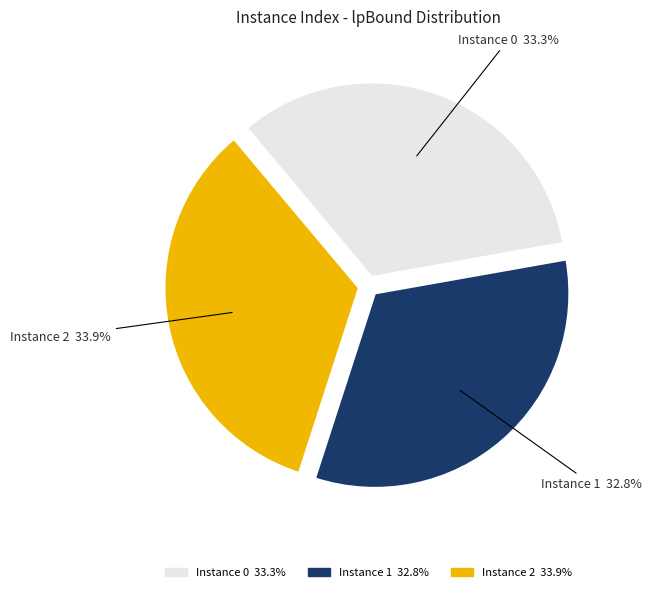

How many slices are in this pie chart?

3